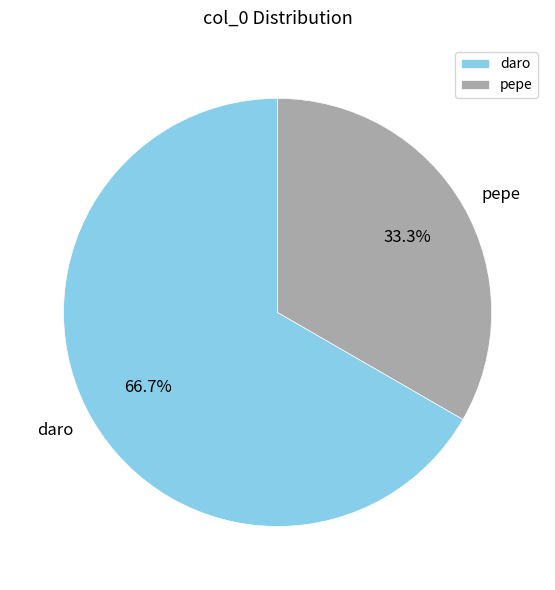

Which slice is the largest?

daro